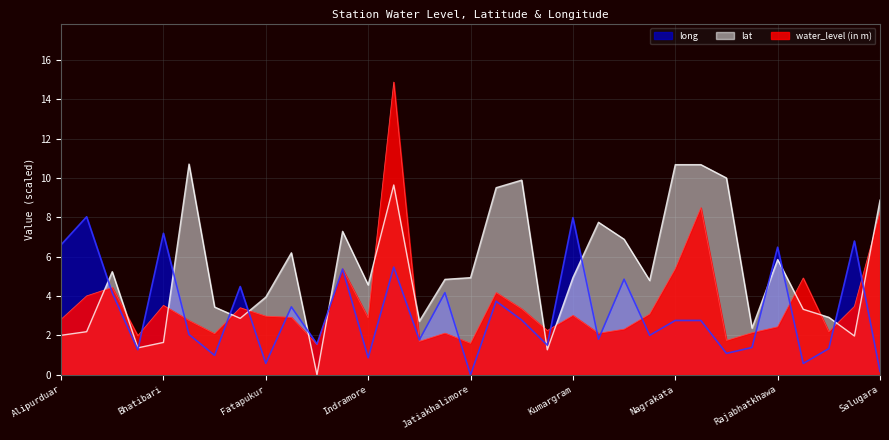

True or false: water_level (in m) and long cross at least once.

True